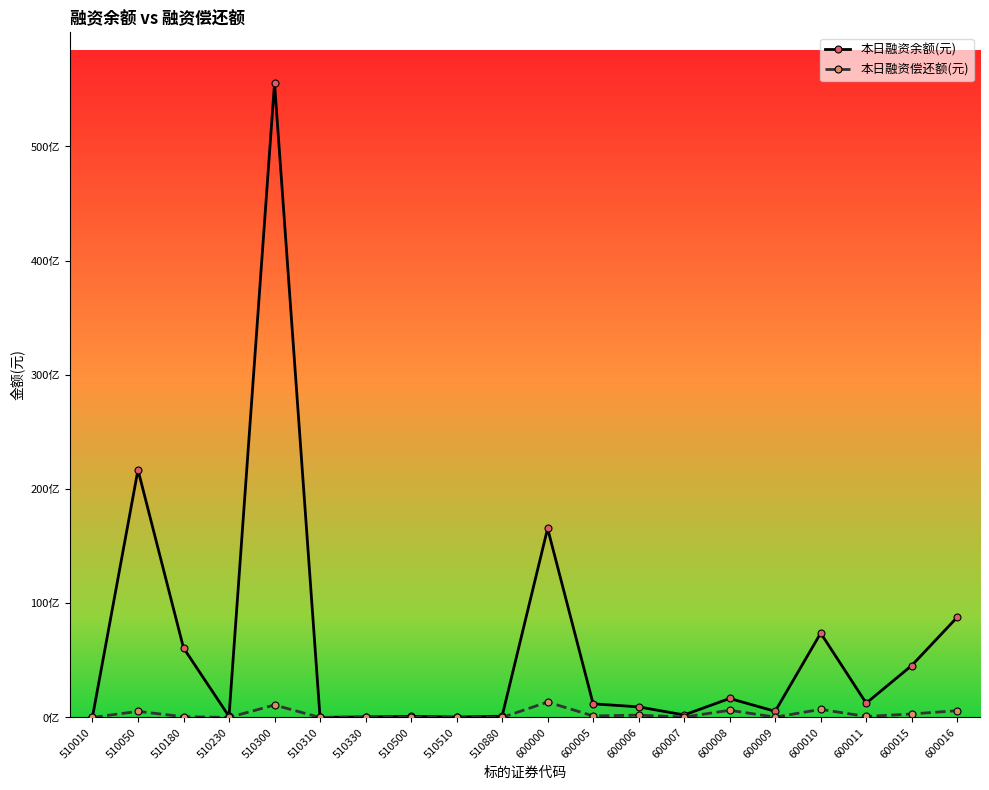

What is the value of the 本日融资偿还额(元) point at the 4th from the left?

5100145